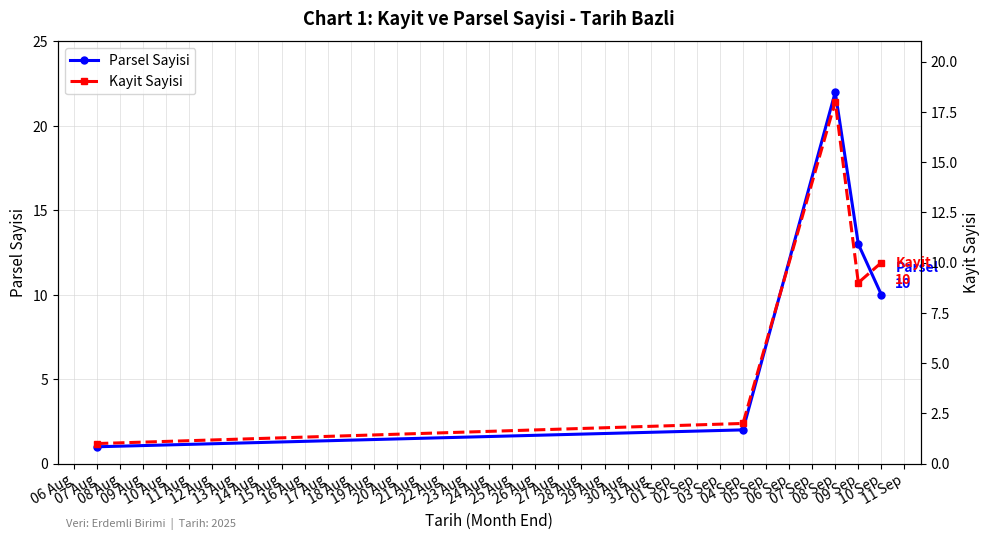

True or false: Parsel Sayisi has more than 0 points higher than both neighbors.

True